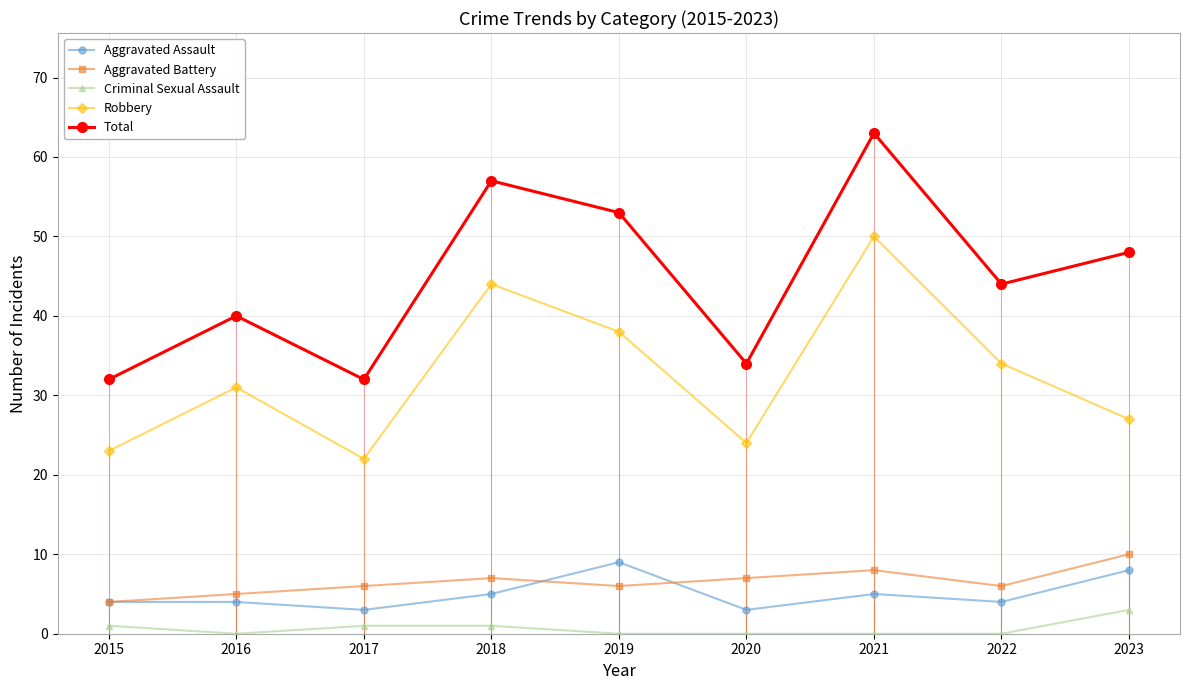

How many values in the Criminal Sexual Assault series exceed 0?

4